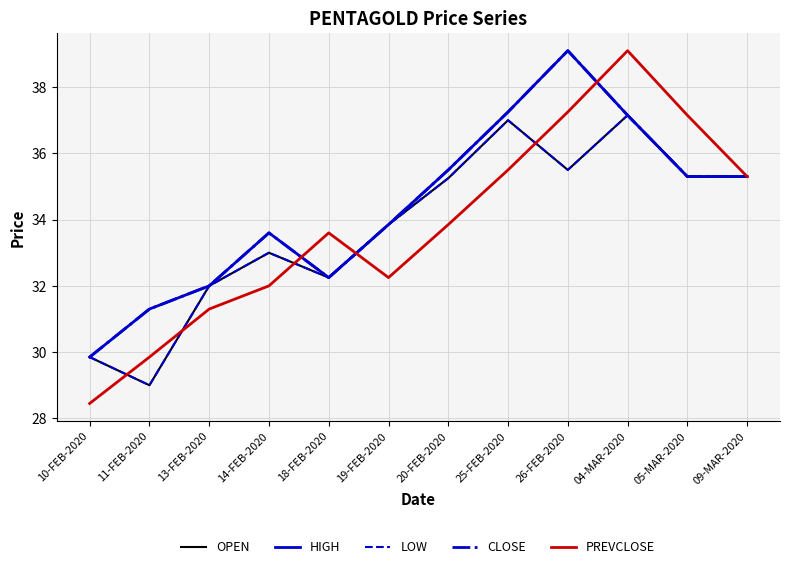

What position from the left is 26-FEB-2020?

9